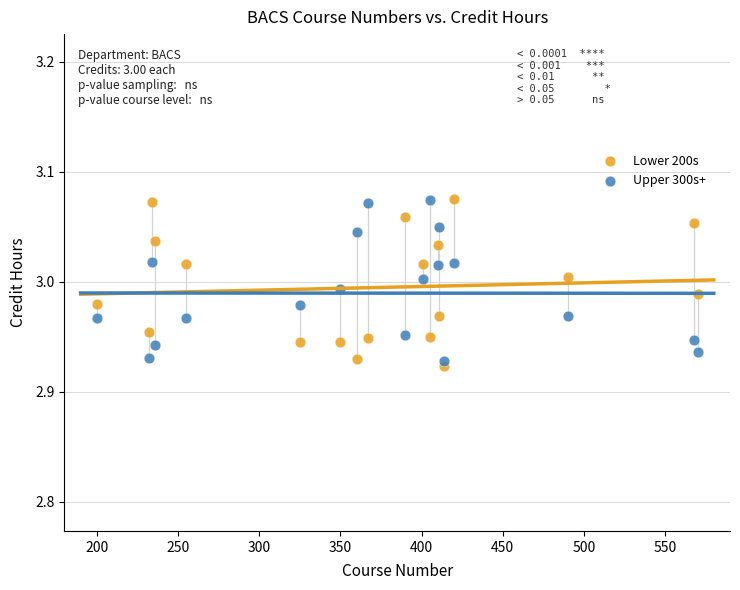

Which series reaches the minimum Y coordinate?

Lower 200s